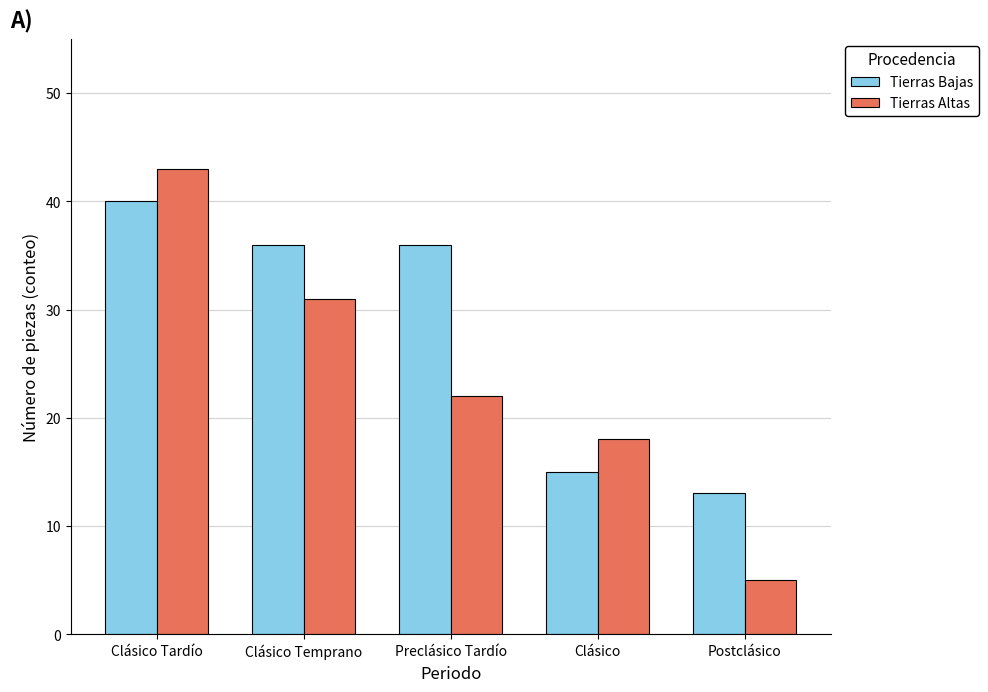

Which series changed the most between Clásico Temprano and Postclásico?

Tierras Altas